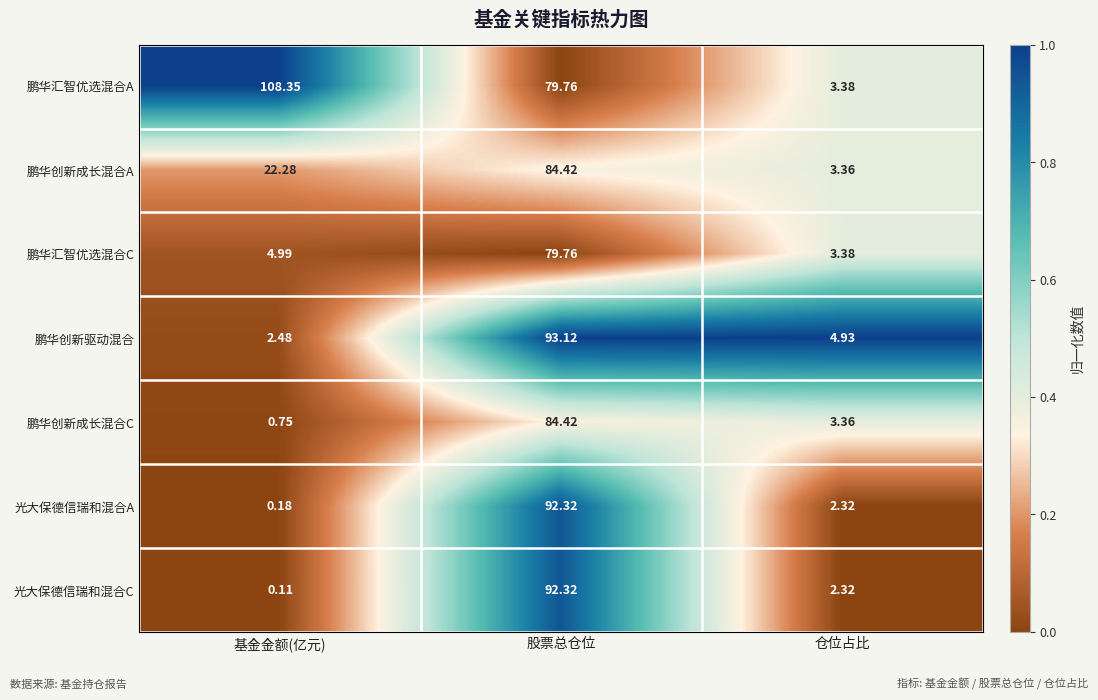

At which category is the sum across all series the highest?

股票总仓位